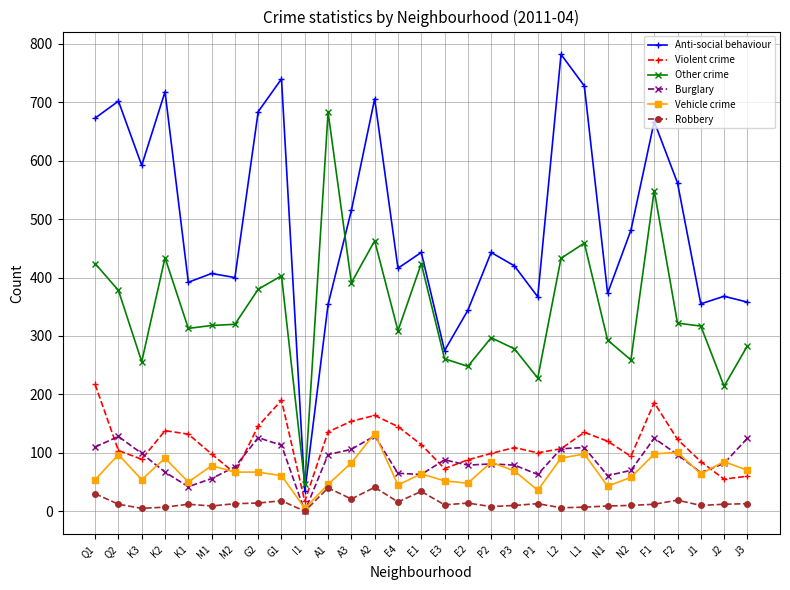

How many lines are shown in the chart?

6